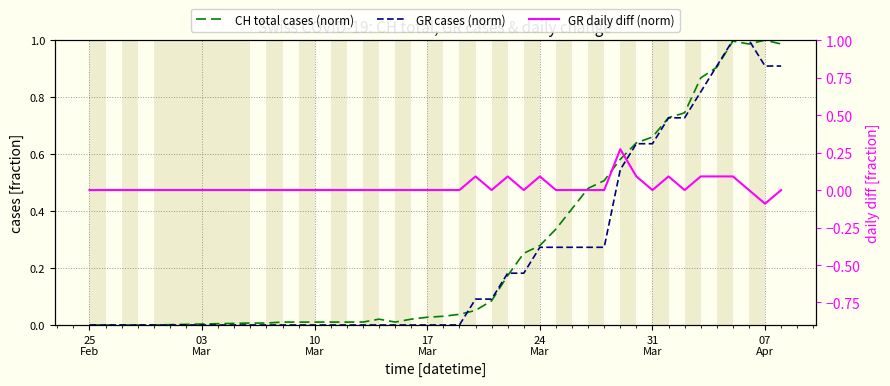

How many intersections are there between CH total cases (norm) and GR daily diff (norm)?

2